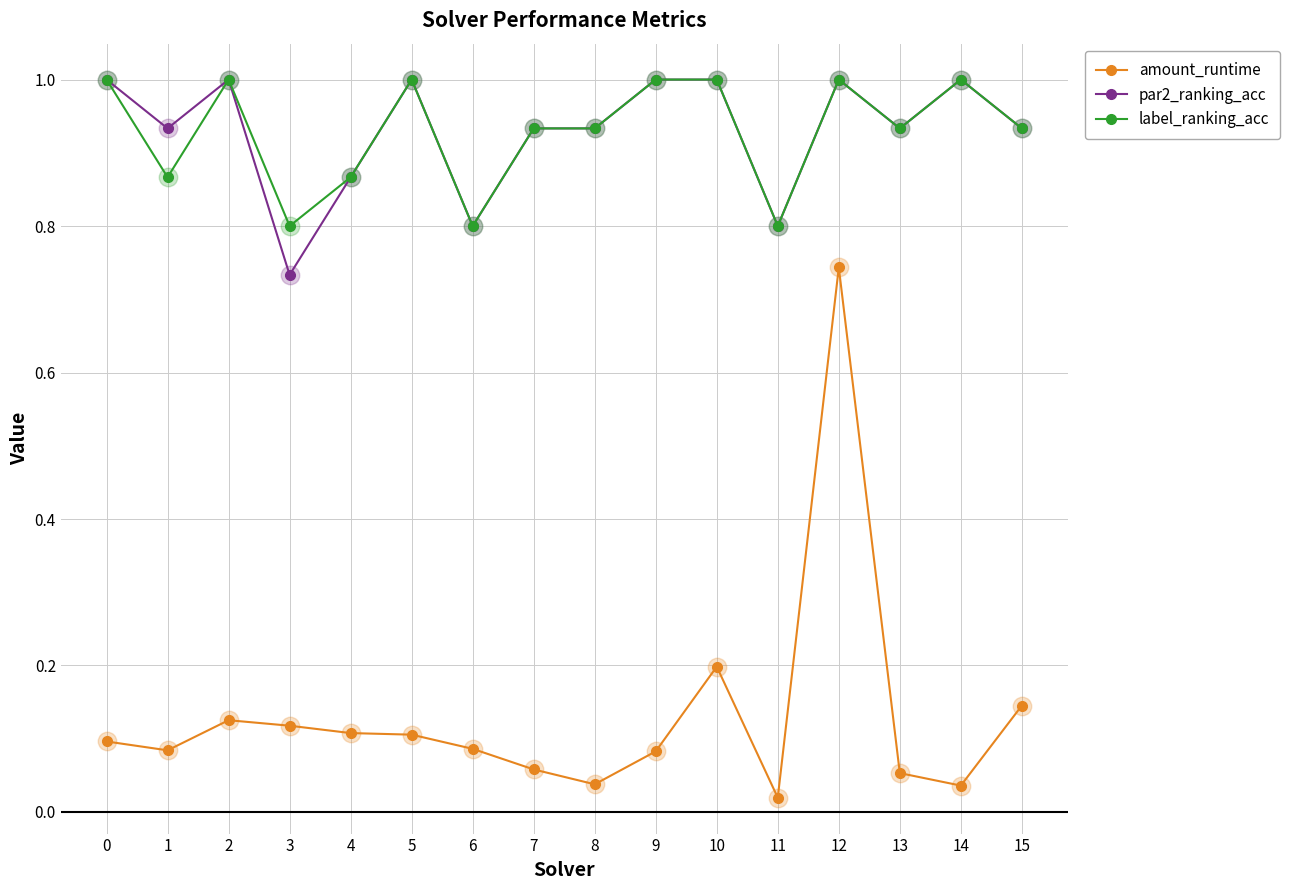

Is the value of par2_ranking_acc at 10 greater than the value of amount_runtime at 12?

Yes